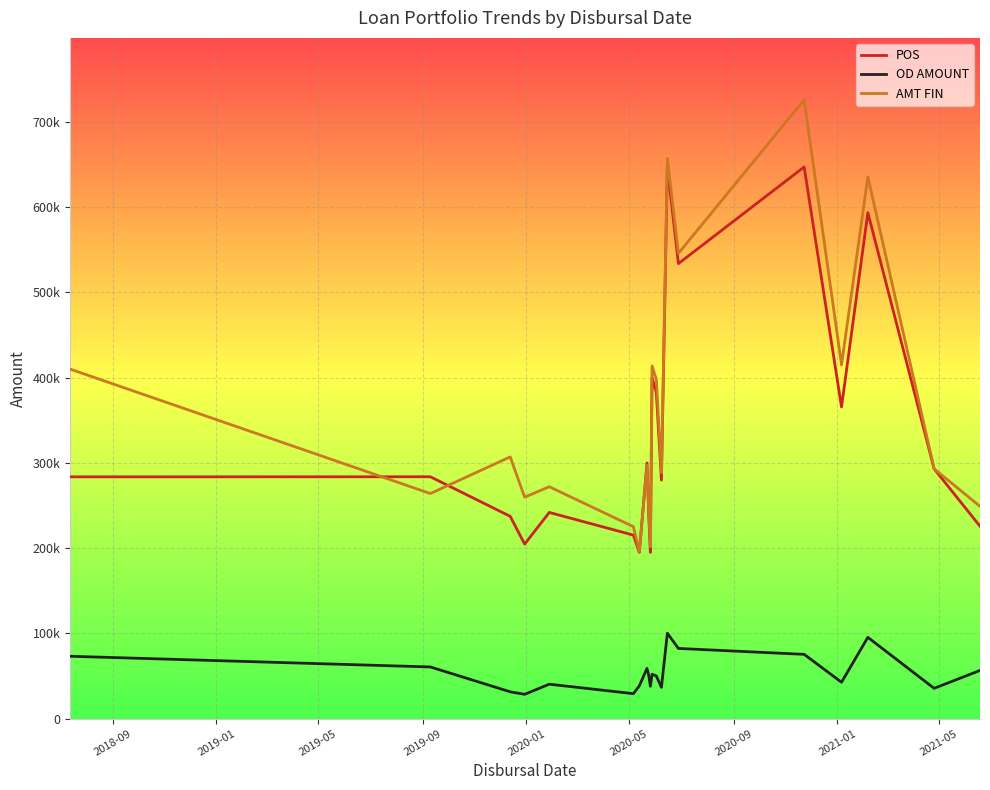

How many intersections are there between AMT FIN and POS?

4